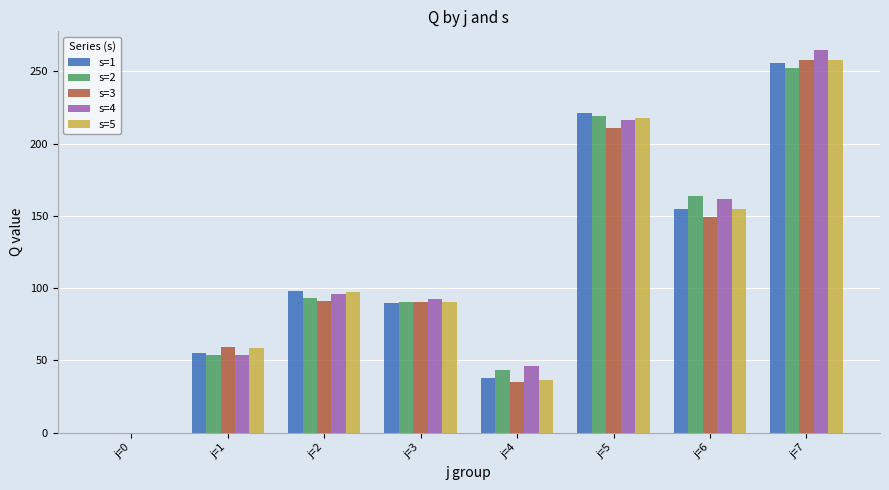

How many values in the s=4 series exceed 95?

4